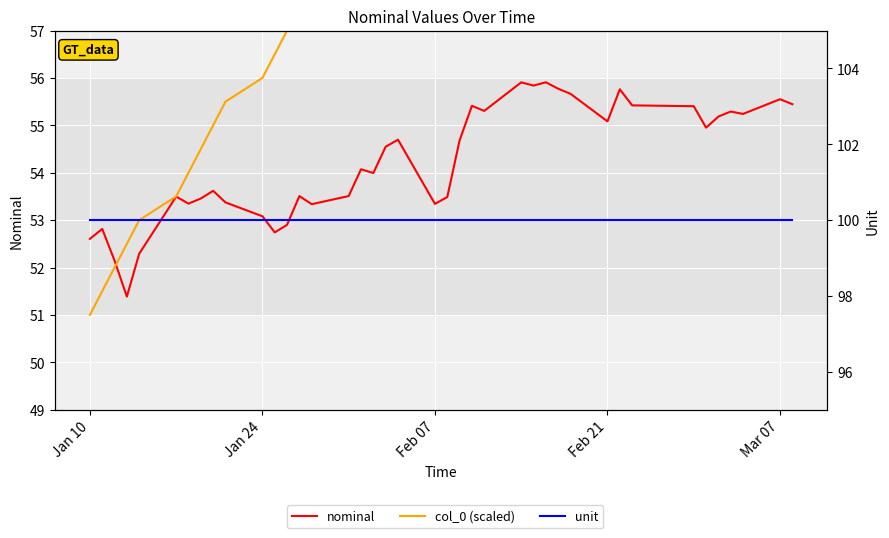

What is the value of the unit point at the 15th from the left?

100.0